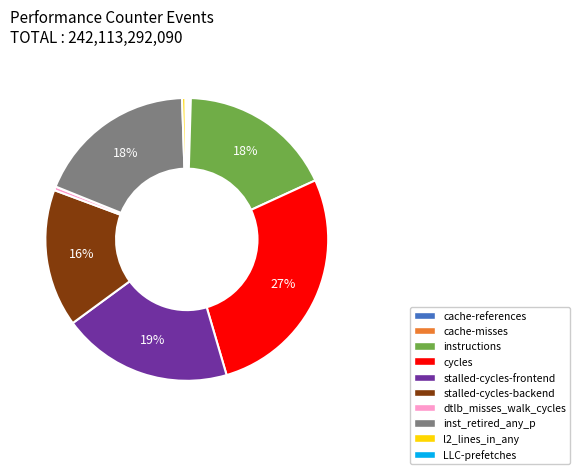

Does inst_retired_any_p account for over 50% of the chart?

No